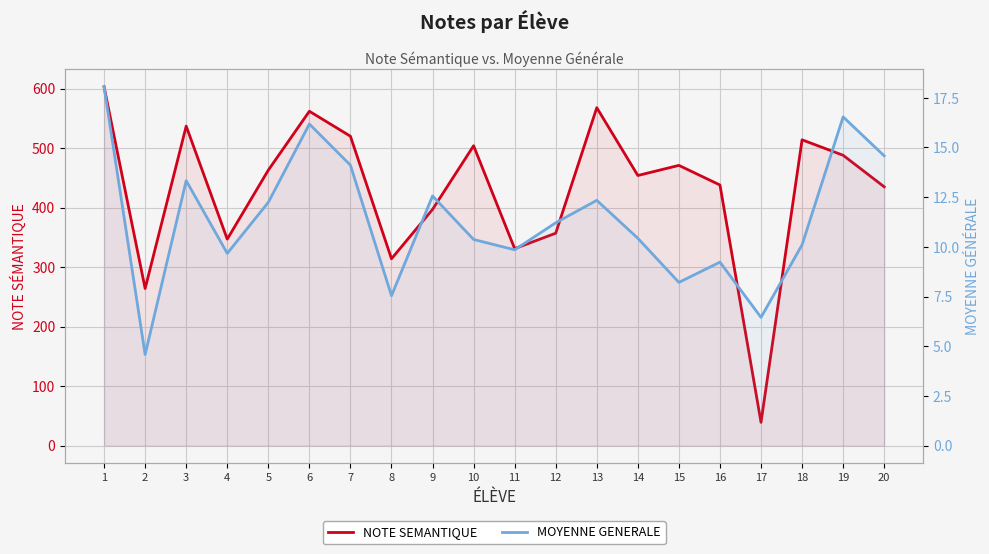

What is the value of the NOTE SEMANTIQUE point at the 9th from the left?

397.0